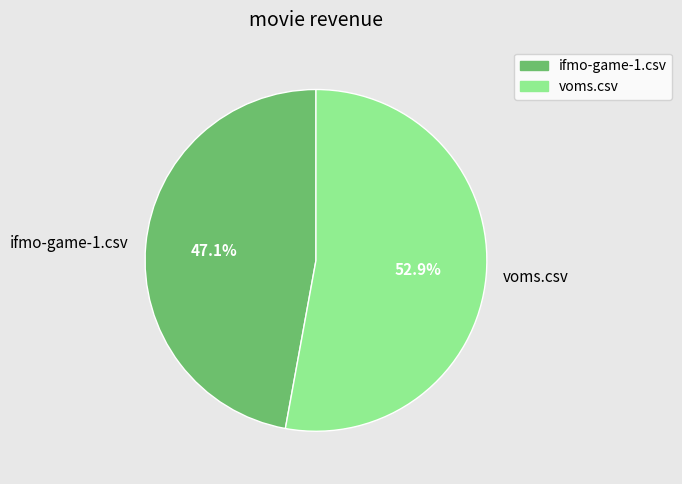

What percentage is the voms.csv slice, to the nearest percent?

53%